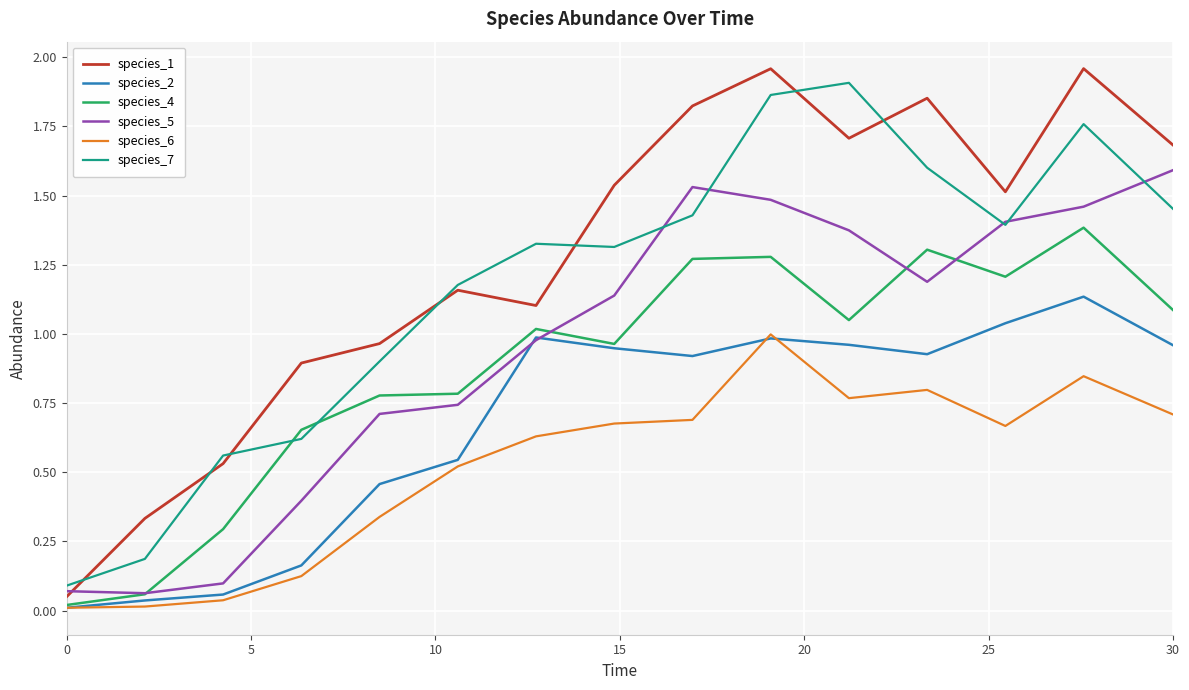

True or false: species_7 and species_2 intersect in this chart.

False